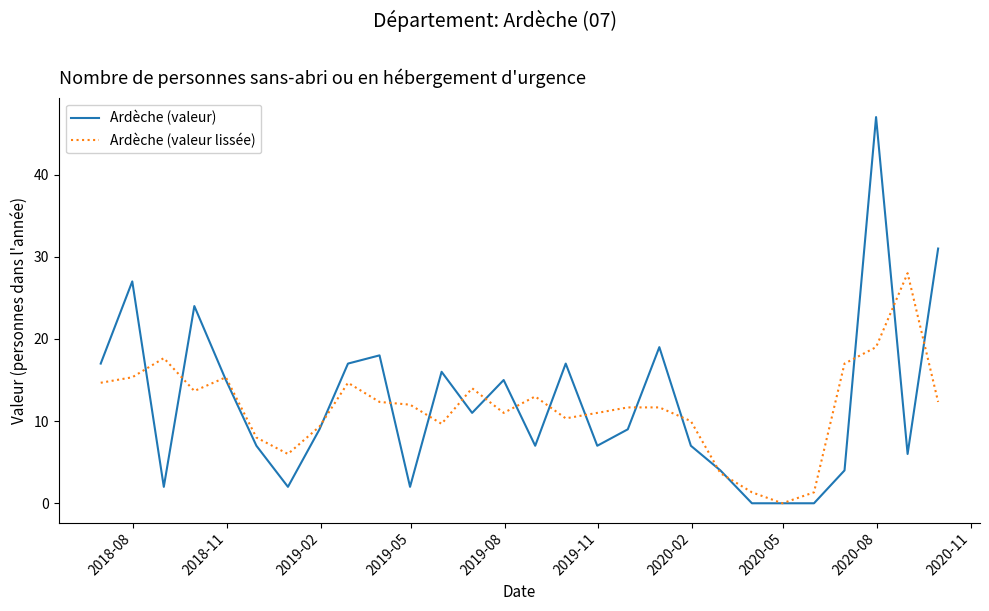

Rank the series by their average value, from highest to lowest.

Ardèche (valeur), Ardèche (valeur lissée)